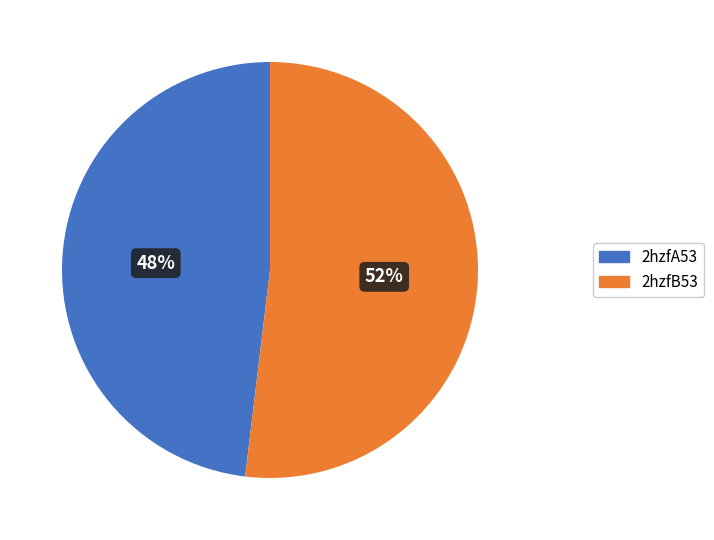

What is the smallest slice in the pie chart?

2hzfA53